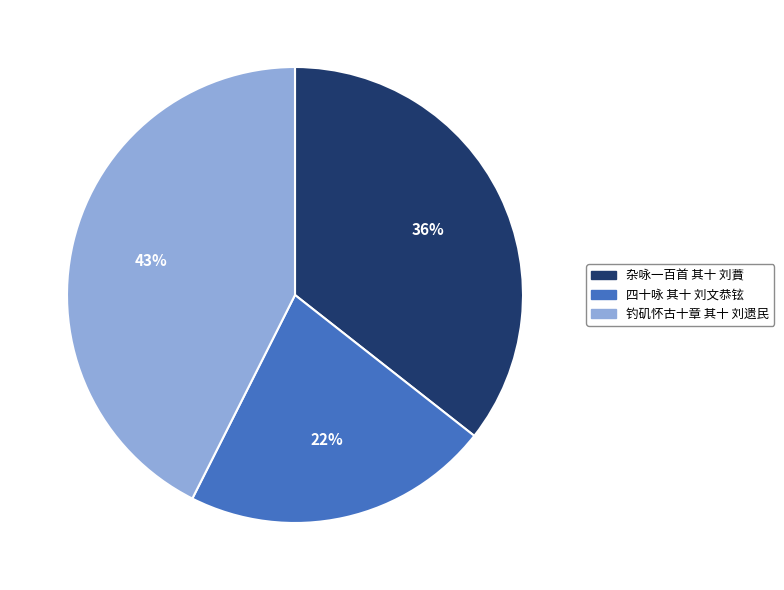

Is it true that 钓矶怀古十章 其十 刘遗民 is 43% of the pie?

True